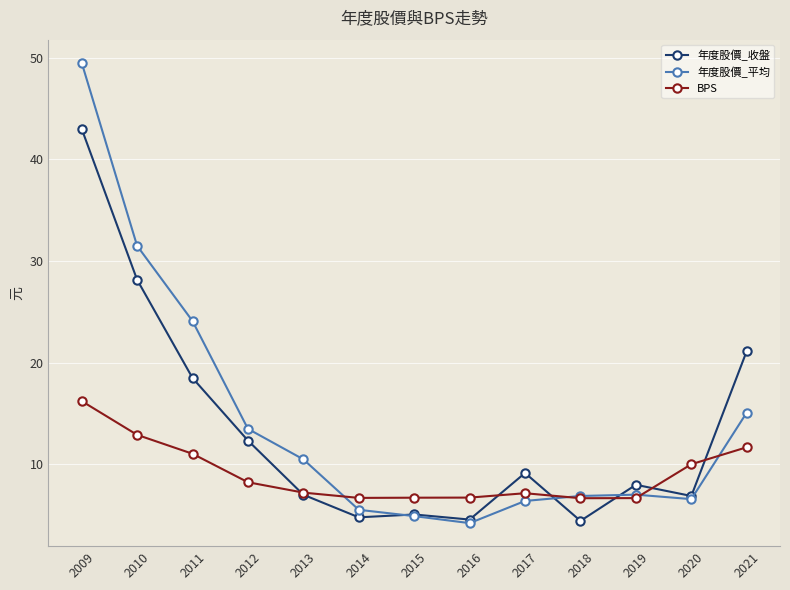

List the series in order of their peak value, lowest first.

BPS, 年度股價_收盤, 年度股價_平均